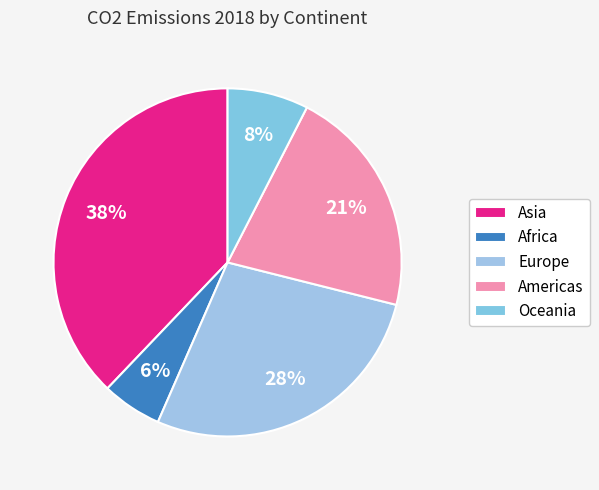

How many segments does this pie chart have?

5